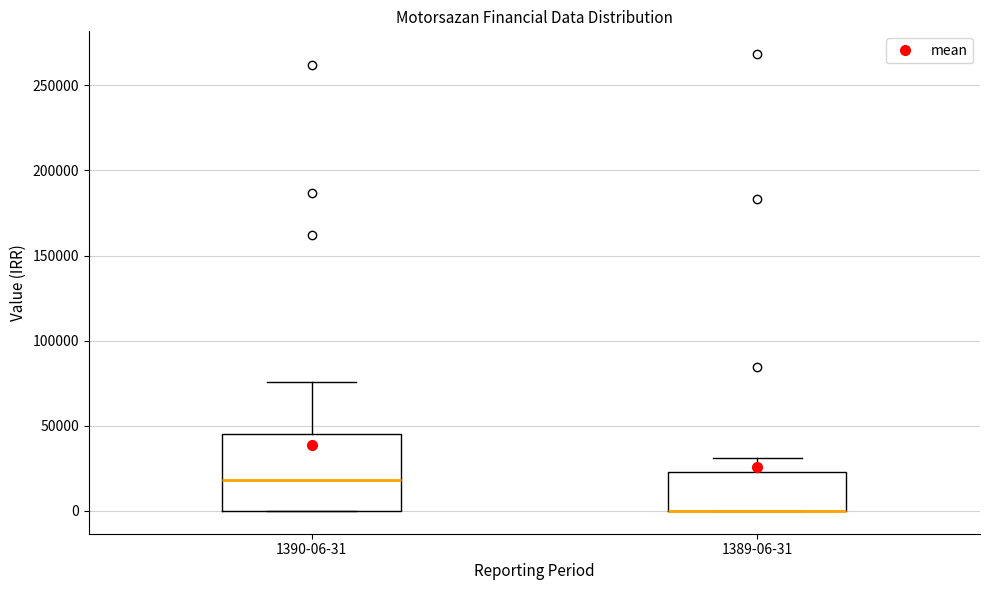

Where is the upper edge of the box for 1389-06-31 on the y-axis? The values are not printed on the chart, so give them approximately, as read against the axis.

25000